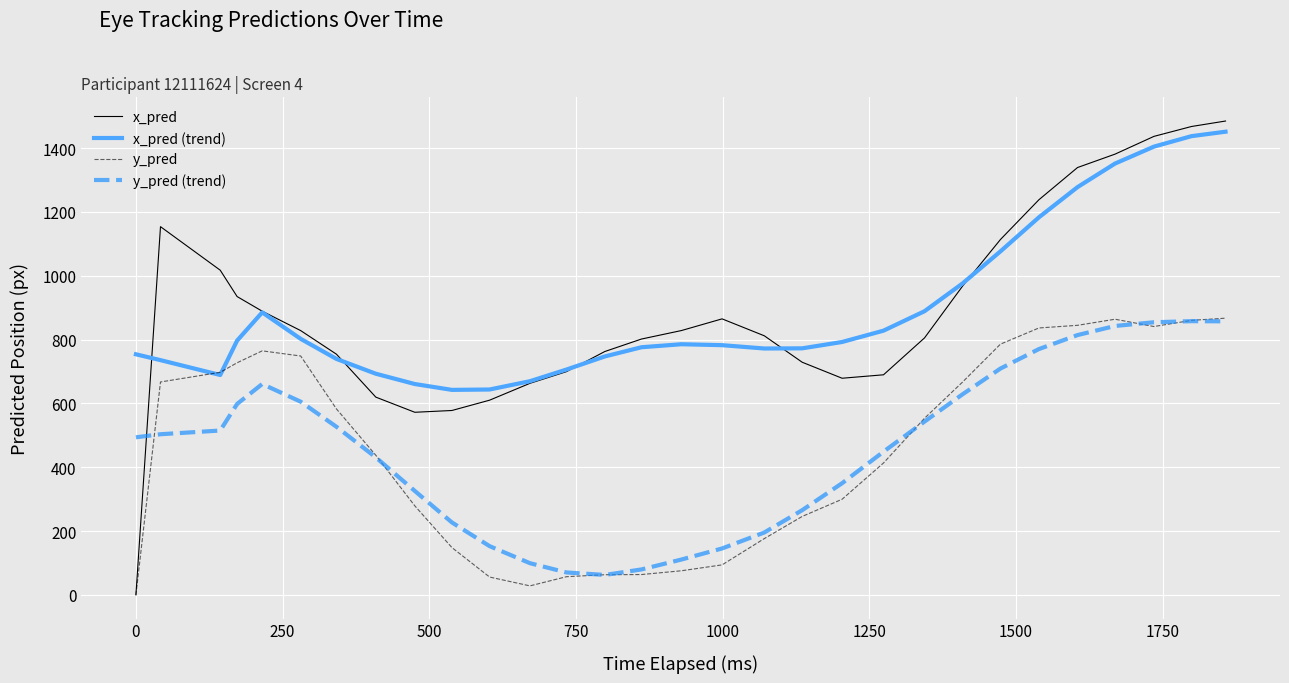

Which series has the largest range (max minus min)?

x_pred